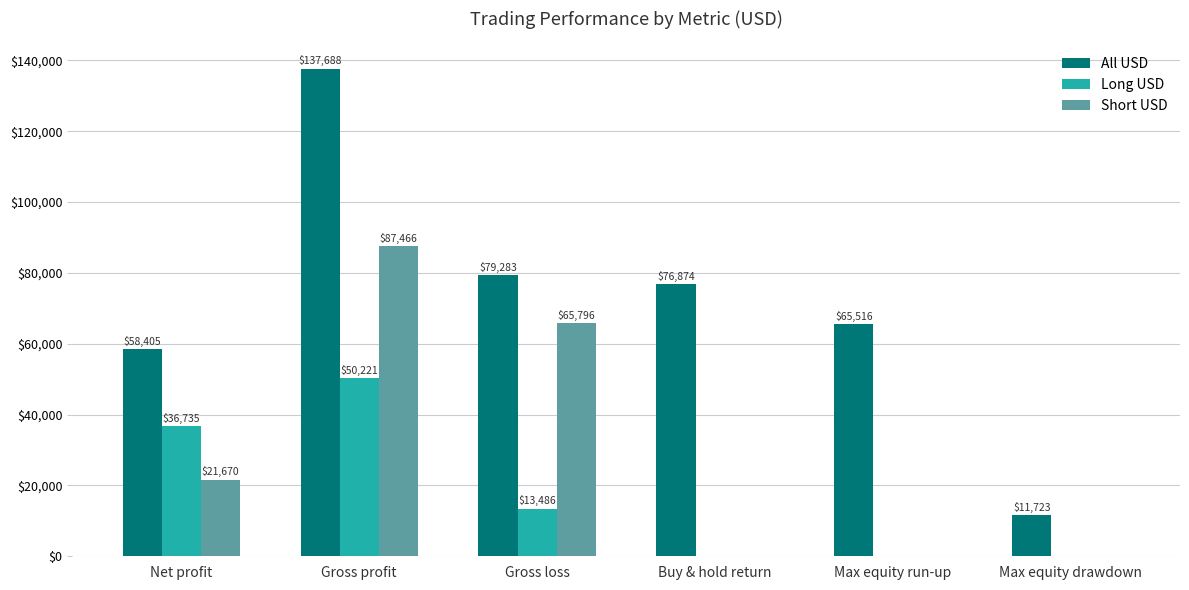

How many groups of bars are there?

6